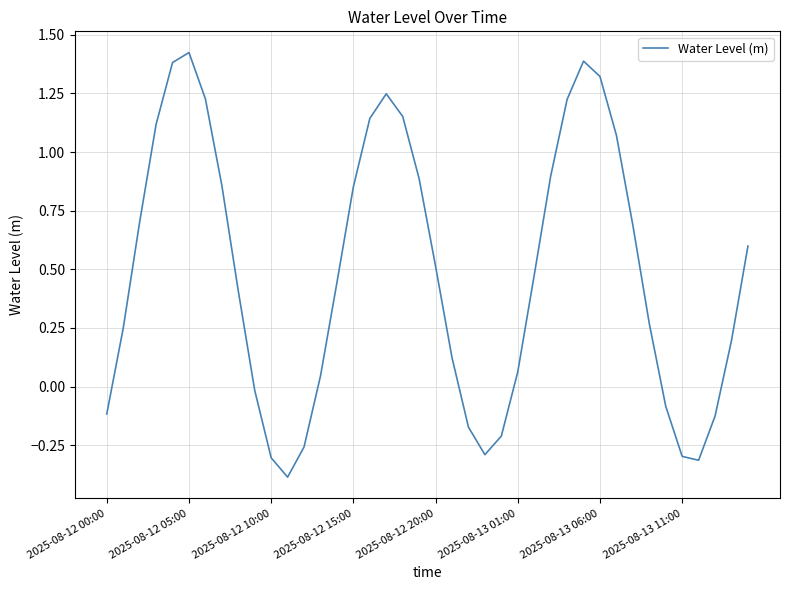

What is the difference between the maximum and minimum values?

1.8